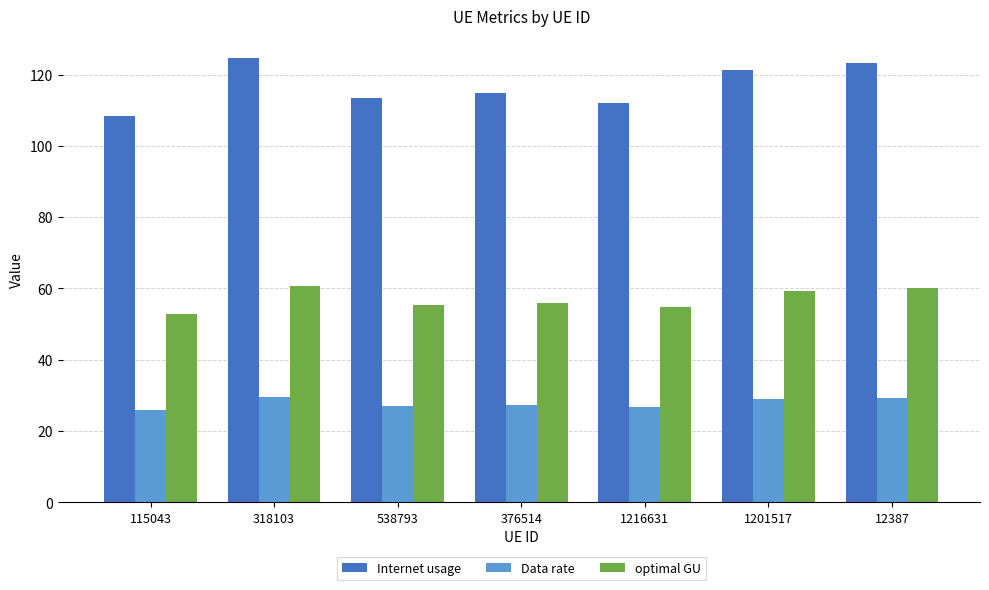

What position from the right is 376514?

4